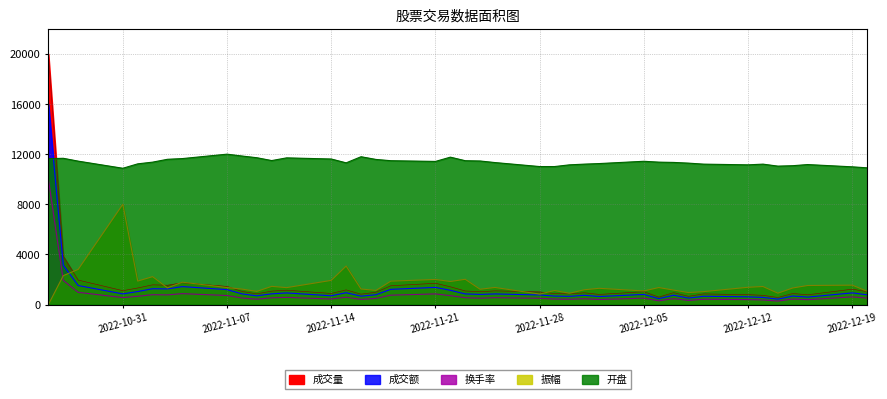

Which series ends up on top after the final intersection of 振幅 and 换手率?

振幅